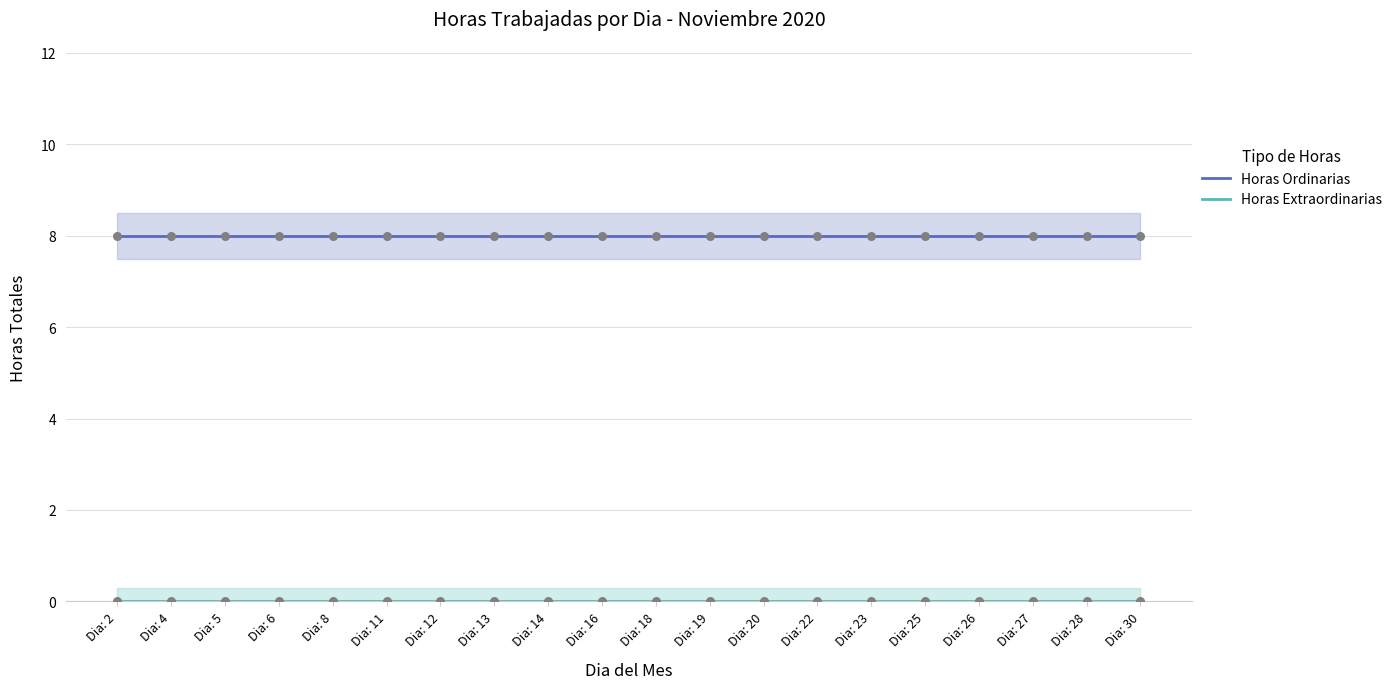

Which series has the widest spread of Y values?

Horas Ordinarias